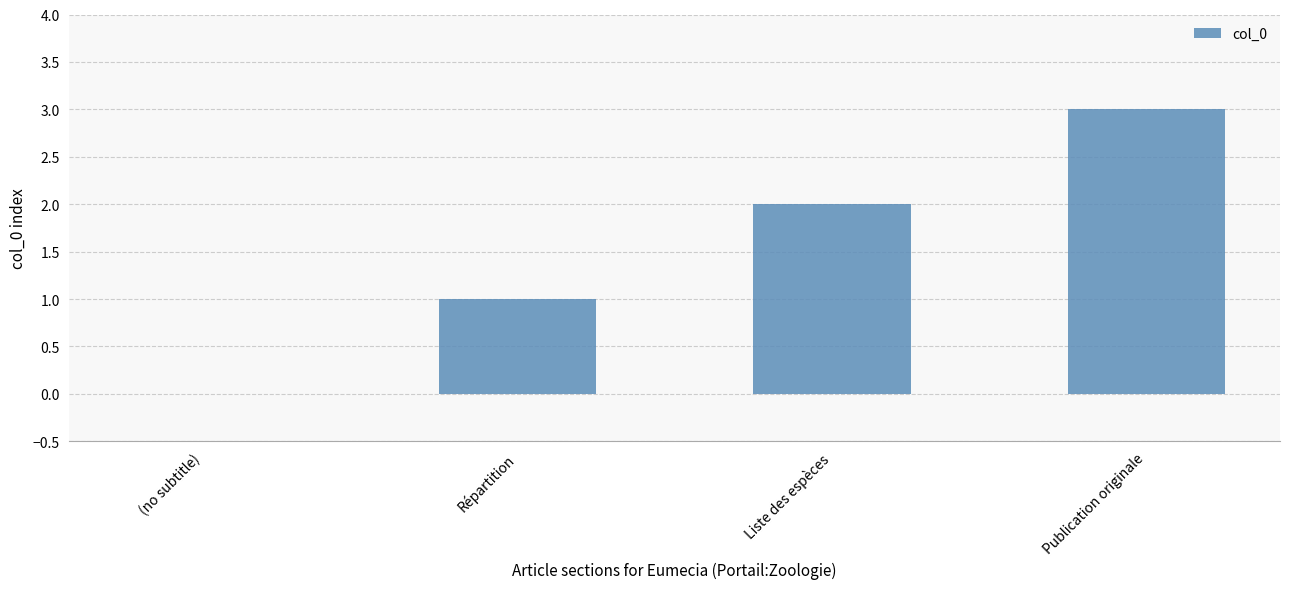

What is the change in value from (no subtitle) to Publication originale?

+3